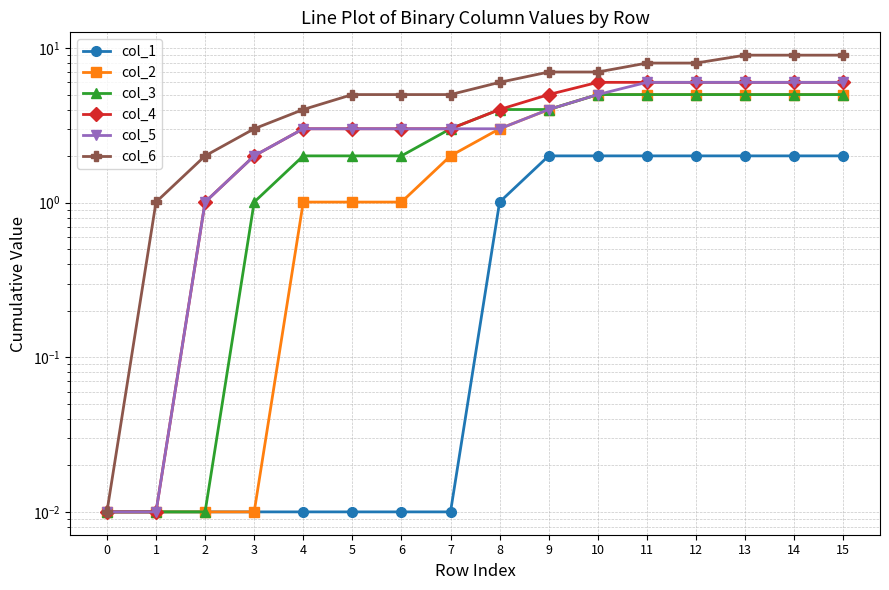

True or false: col_6 and col_1 intersect in this chart.

False